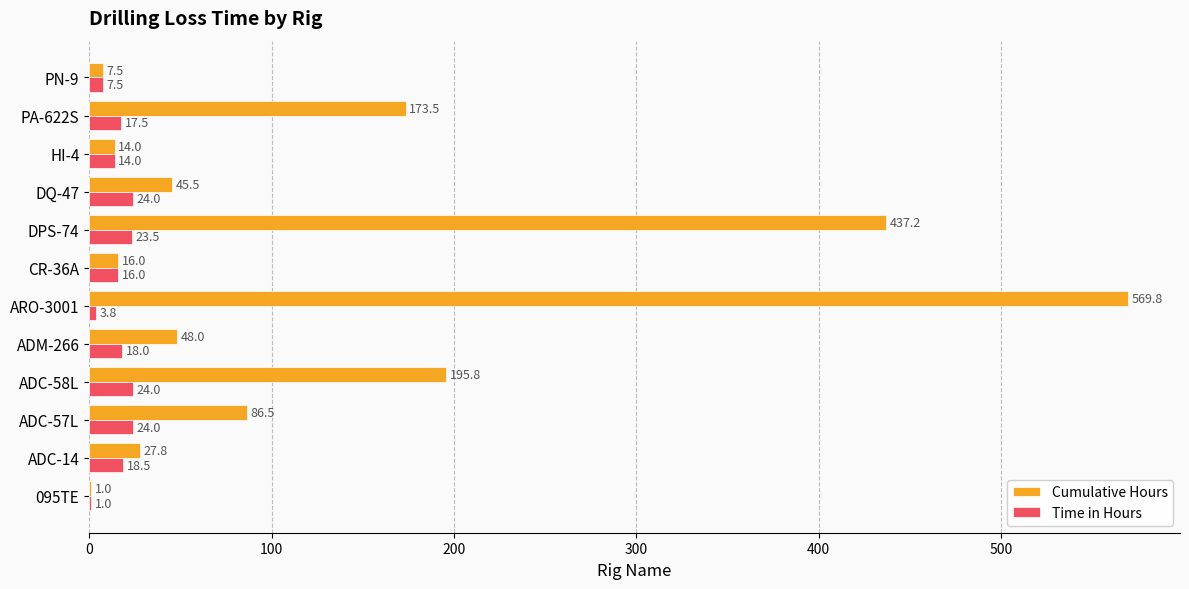

What is the sum of the Cumulative Hours values at DQ-47 and ADM-266?

93.5